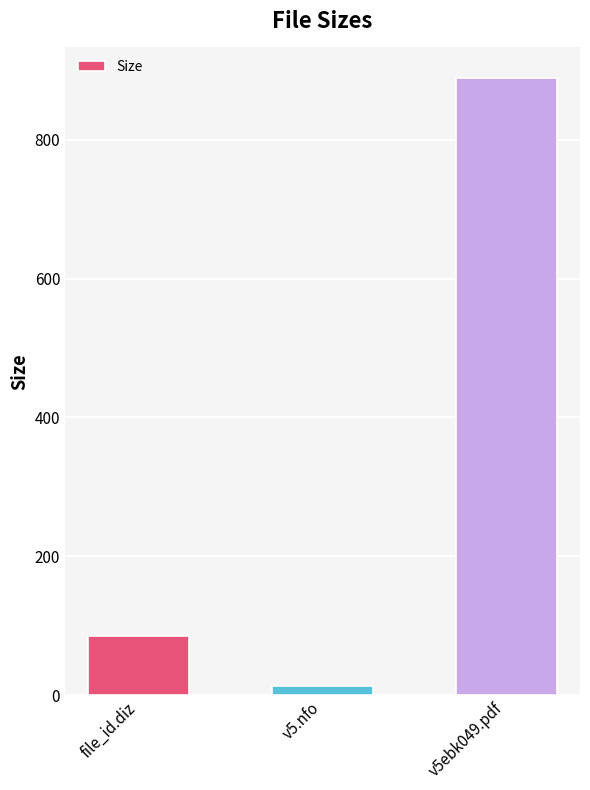

What is the maximum value shown in the chart?

888.4